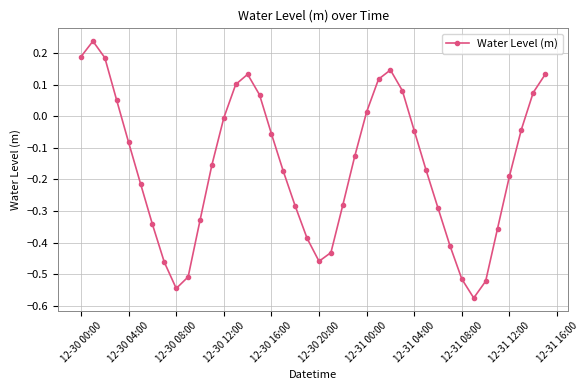

How many points are lower than both their immediate neighbors (excluding endpoints)?

3